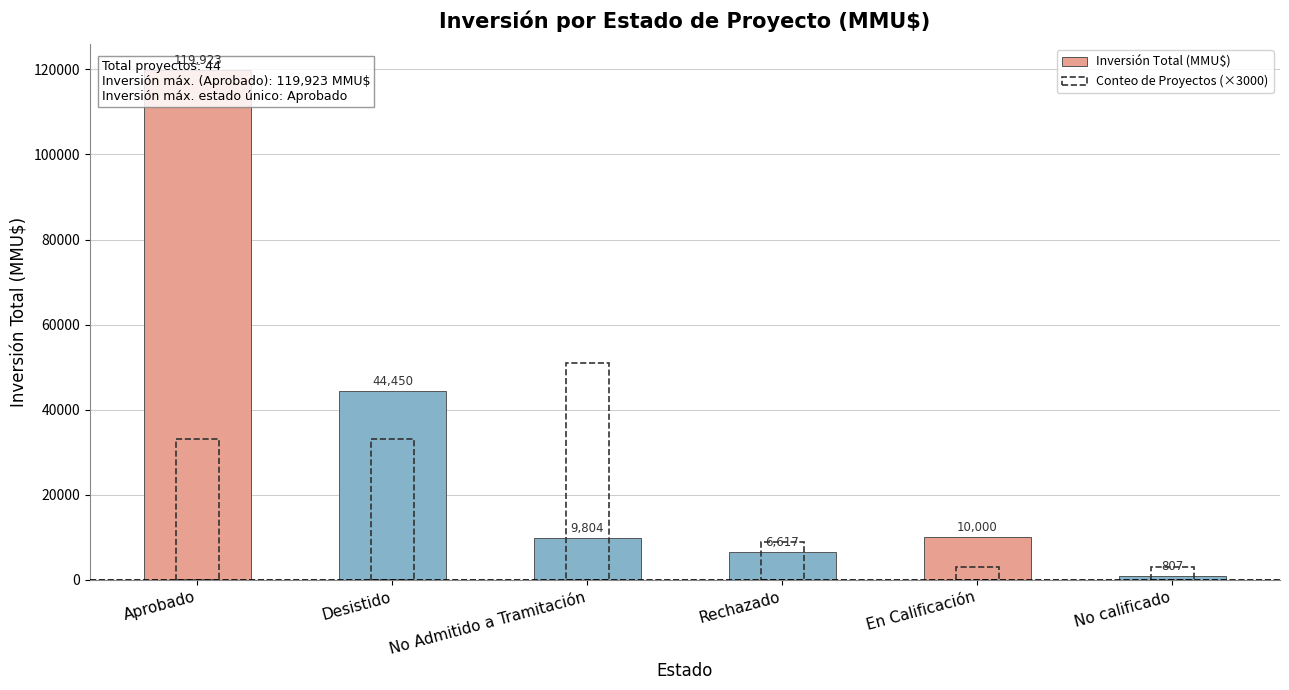

Rank the categories by Inversión Total (MMU$) value from highest to lowest.

Aprobado, Desistido, En Calificación, No Admitido a Tramitación, Rechazado, No calificado